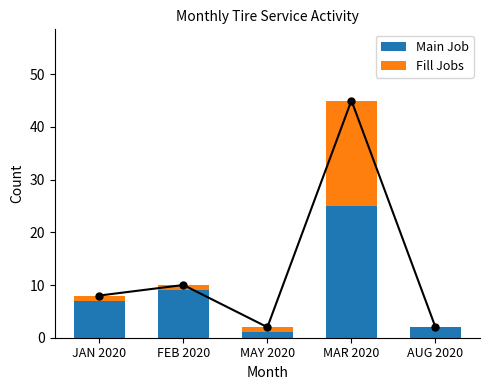

Which category has the highest value in the Main Job series?

MAR 2020